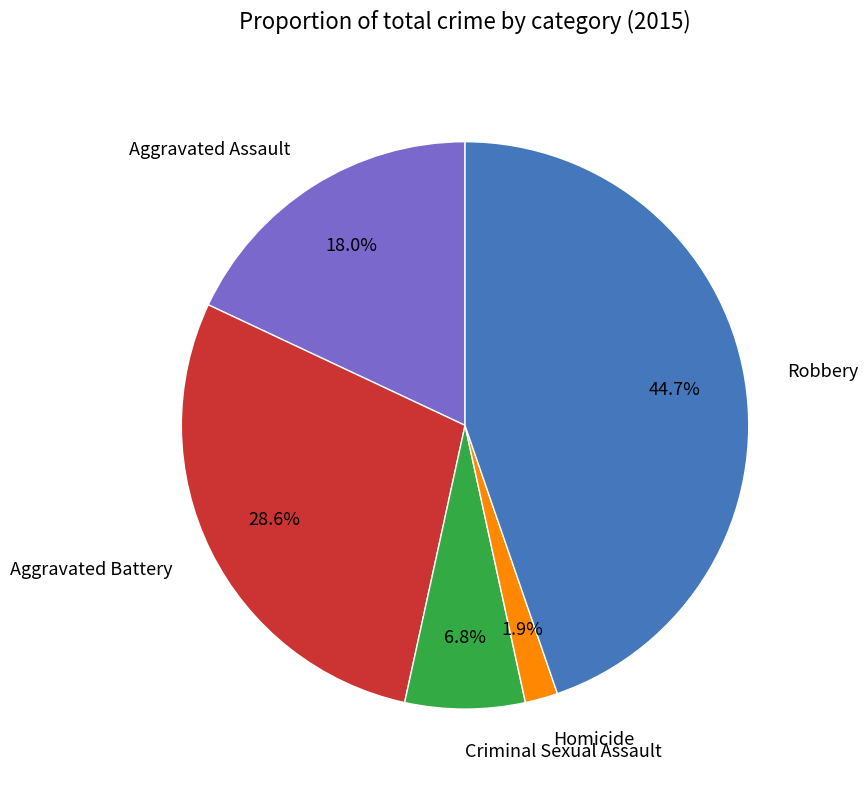

Is Criminal Sexual Assault the majority of the pie?

No